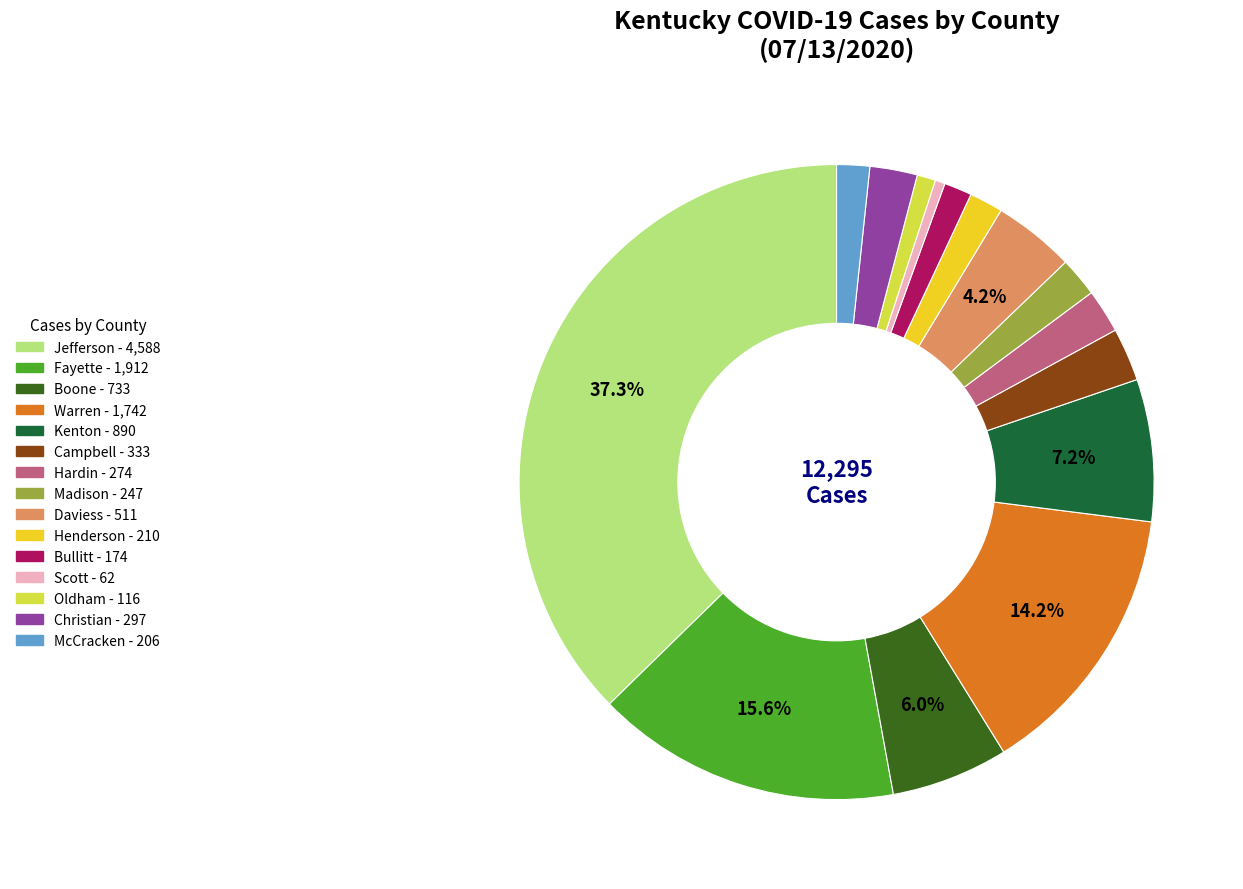

How many slices are in this pie chart?

15